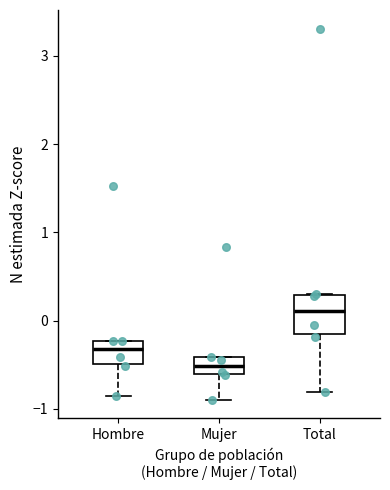

Reading left to right, transcribe this box plot: for each box, give where its median line is, the range the box spans, and where its two whiskers end, as read against the y-axis. The values are not printed on the chart, so give them approximately, as read against the axis.

Hombre: median -0.3, box -0.5 to -0.2, whiskers -0.9 to -0.2
Mujer: median -0.5, box -0.6 to -0.4, whiskers -0.9 to -0.4
Total: median 0.1, box -0.2 to 0.3, whiskers -0.8 to 0.3